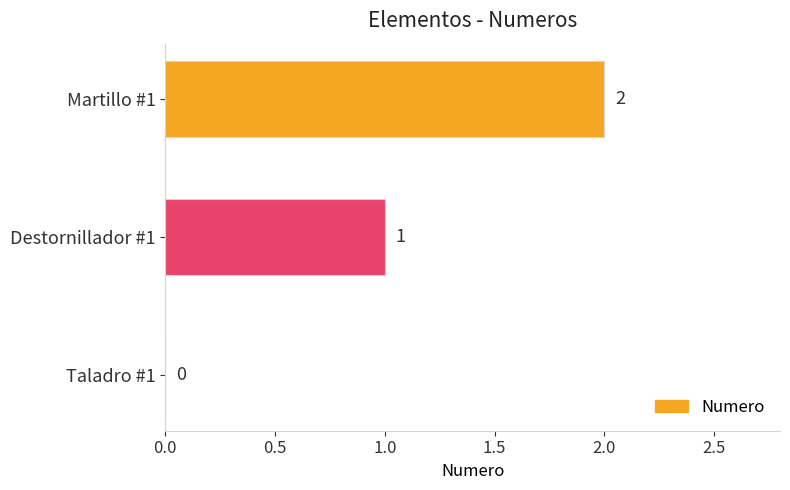

What is the change in value from Destornillador #1 to Martillo #1?

+1